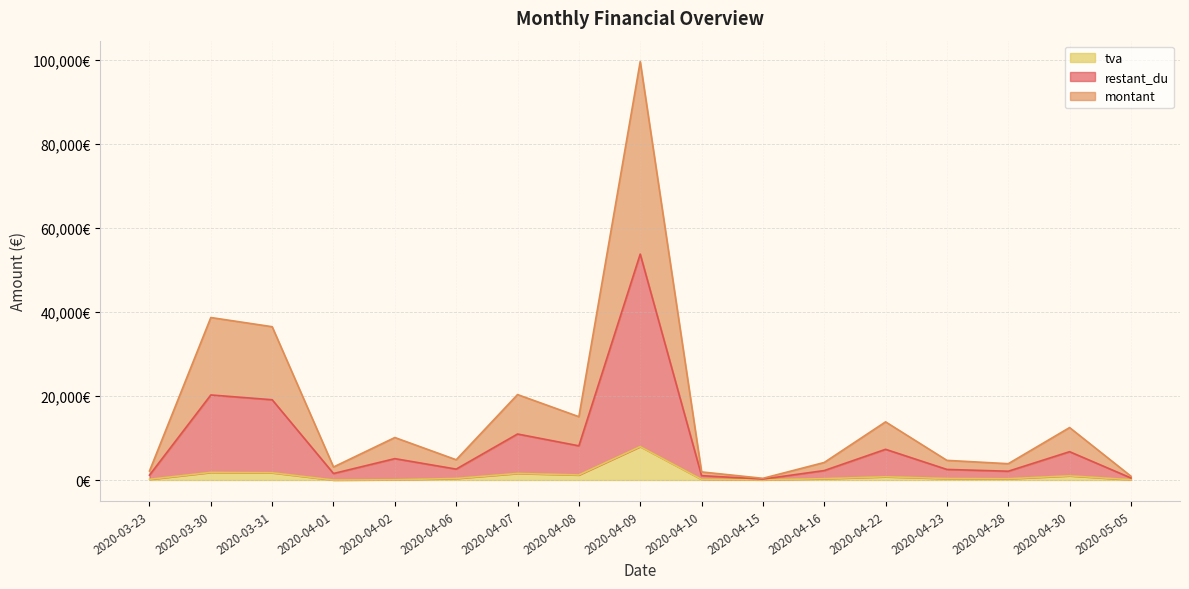

What is the sum of all tva values?

17856.6